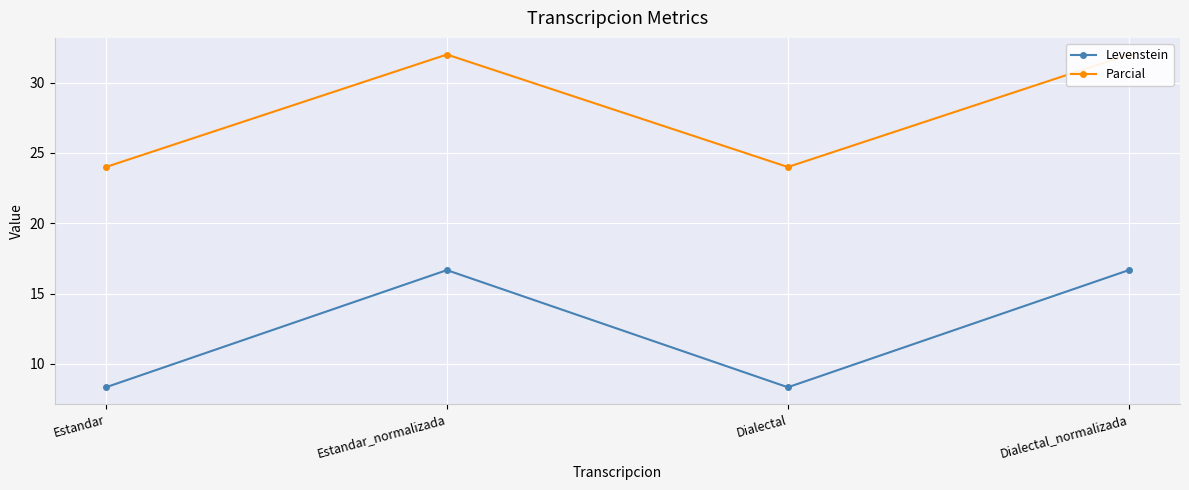

What is the difference between the second highest and minimum values in the Parcial series?

8.0